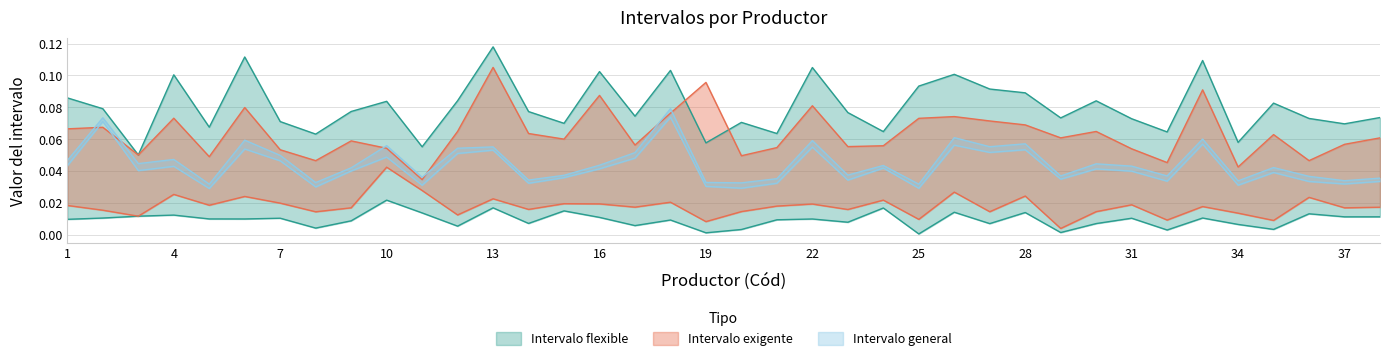

What is the total value across all series at 23?

0.2